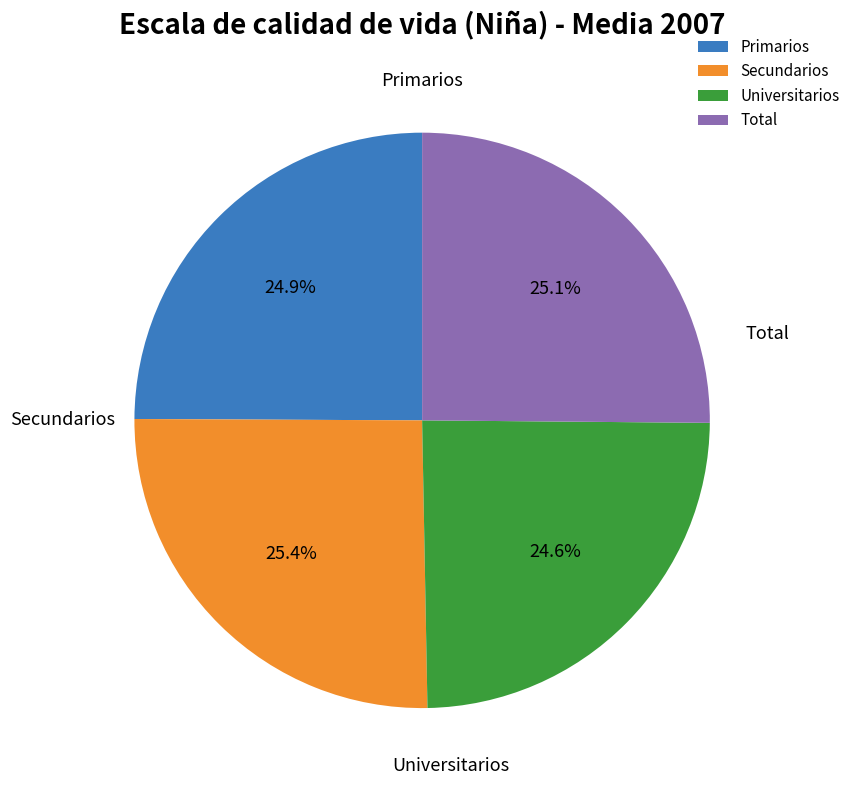

What portion of the pie excludes Primarios?

75.1%